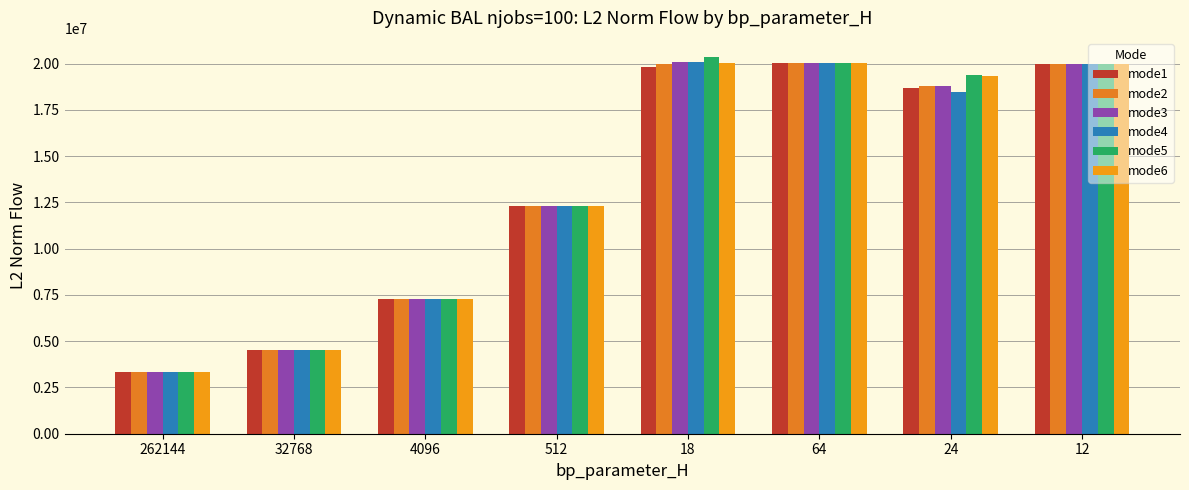

Reading left to right, extract all data points from this chart.

mode1: 3326495.5	4533761.4	7301436.0	12321987.6	19826162.9	20036419.8	18697541.6	19998244.5
mode2: 3326495.5	4533761.4	7301436.0	12321987.6	20006215.4	20036419.8	18800967.1	19998244.5
mode3: 3326495.5	4533761.4	7301436.0	12321987.6	20088700.0	20036419.8	18795558.3	19998244.5
mode4: 3326495.5	4533761.4	7301436.0	12321987.6	20088665.0	20036419.8	18495050.4	19998244.5
mode5: 3326495.5	4533761.4	7301436.0	12321987.6	20375714.6	20036419.8	19363901.6	19998244.5
mode6: 3326495.5	4533761.4	7301436.0	12321987.6	20039990.0	20036419.8	19361443.0	19998244.5